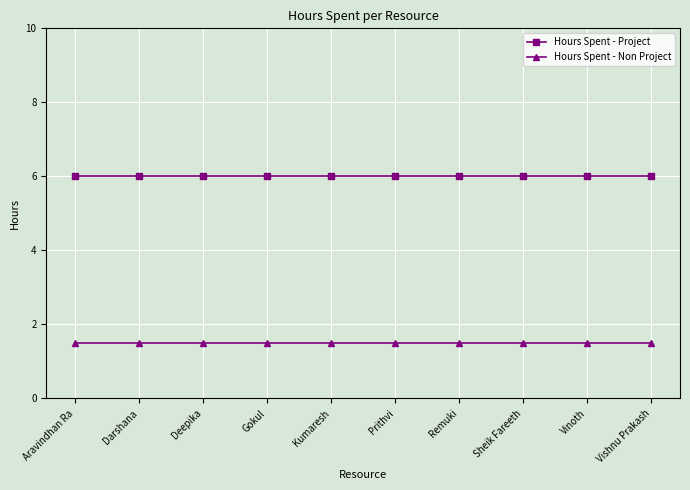

Does the chart display data point markers on the line(s)?

Yes